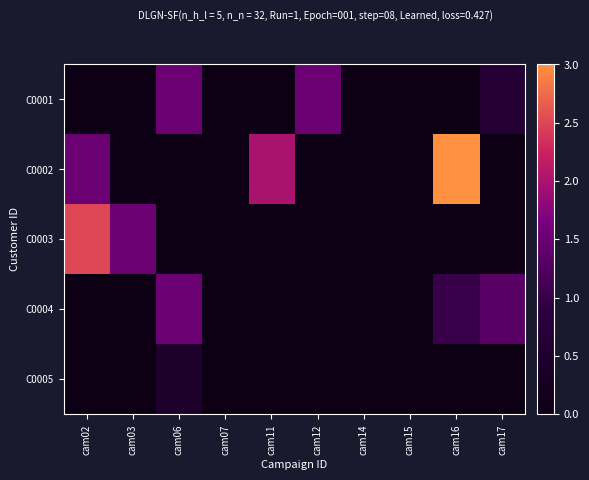

What is the total value across all series at cam03?

1.5